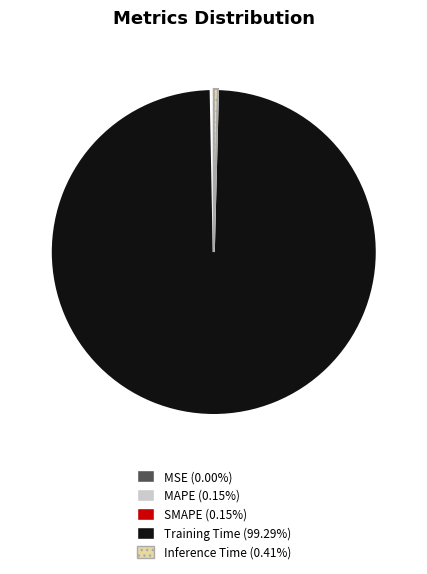

Is there any slice that represents more than half of the pie?

Yes